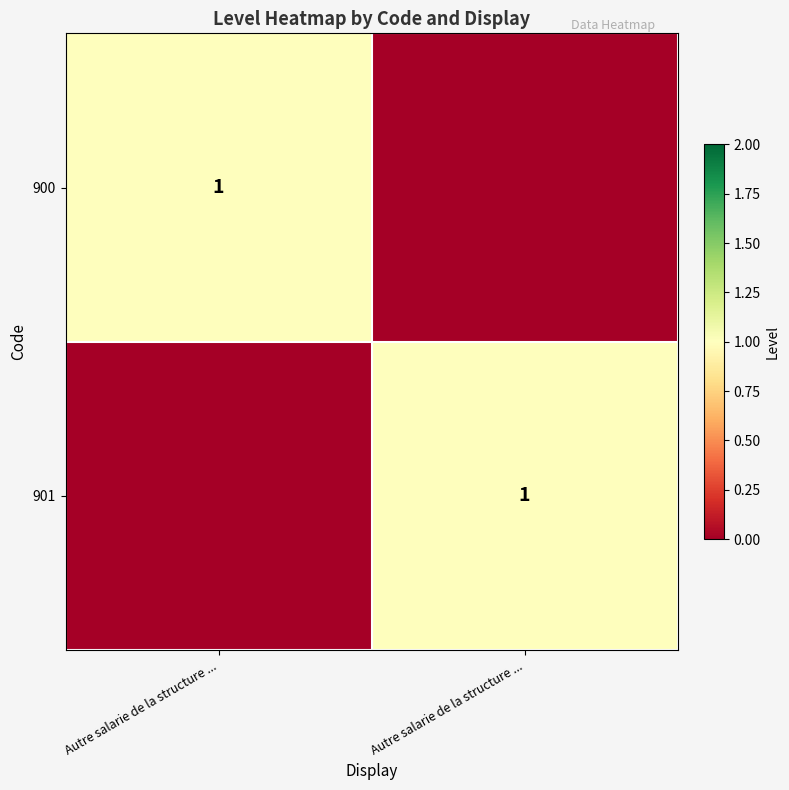

What is the difference between the maximum and minimum values in the 900 series?

1